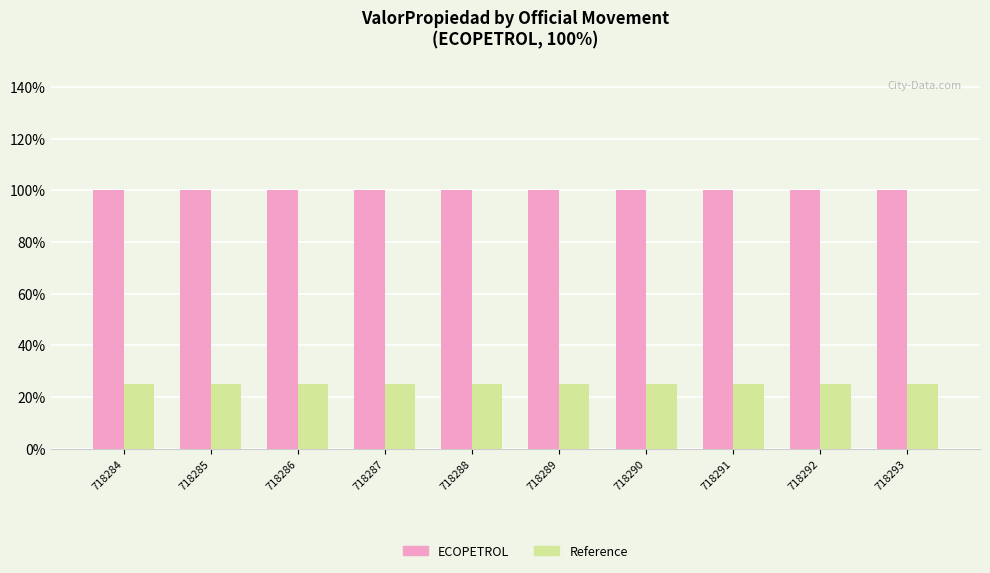

What is the smallest value displayed?

25